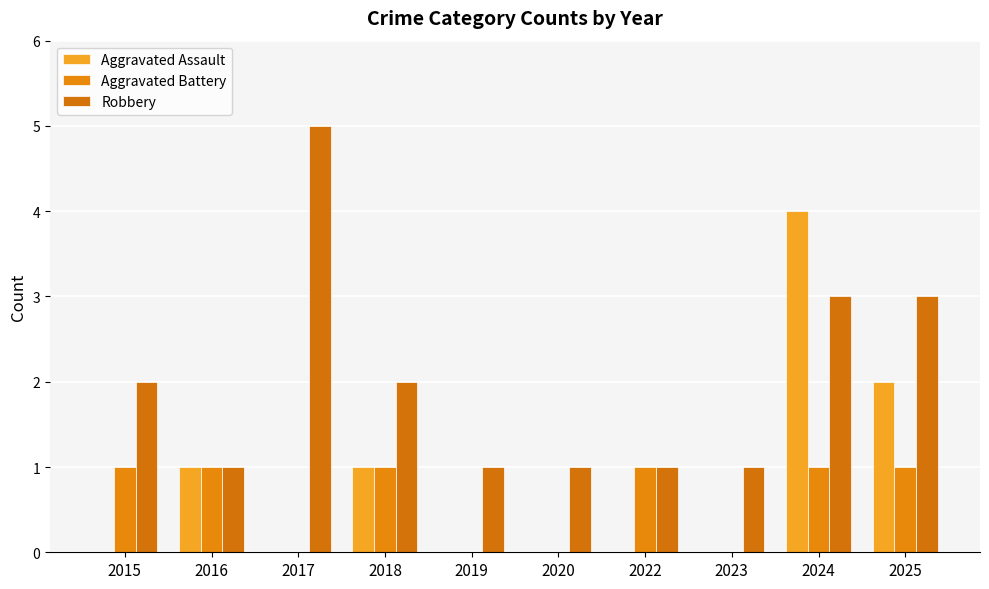

How many categories are shown in the chart?

10